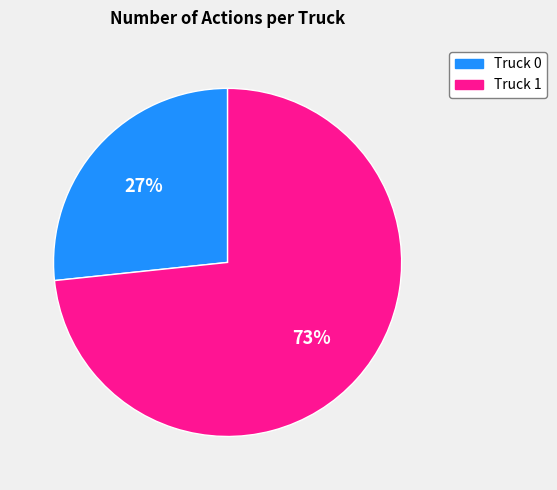

To the nearest percent, what is the combined percentage of Truck 0 and Truck 1?

100%